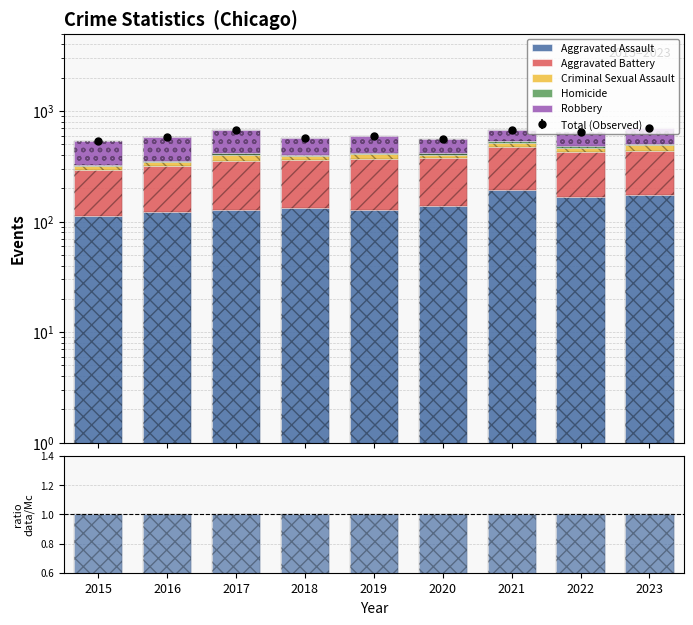

What is the approximate value of Criminal Sexual Assault at 2022, to the nearest 5?

35